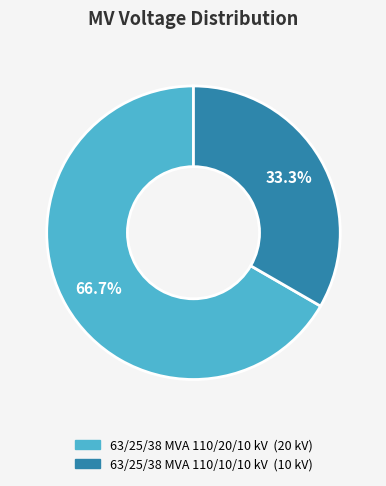

Count the number of slices in the pie.

2